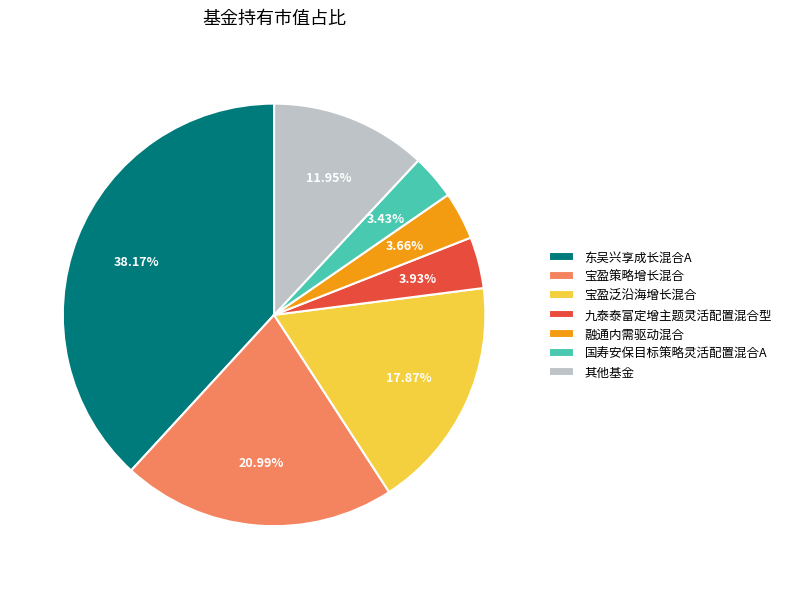

What is the largest slice in the pie chart?

东吴兴享成长混合A